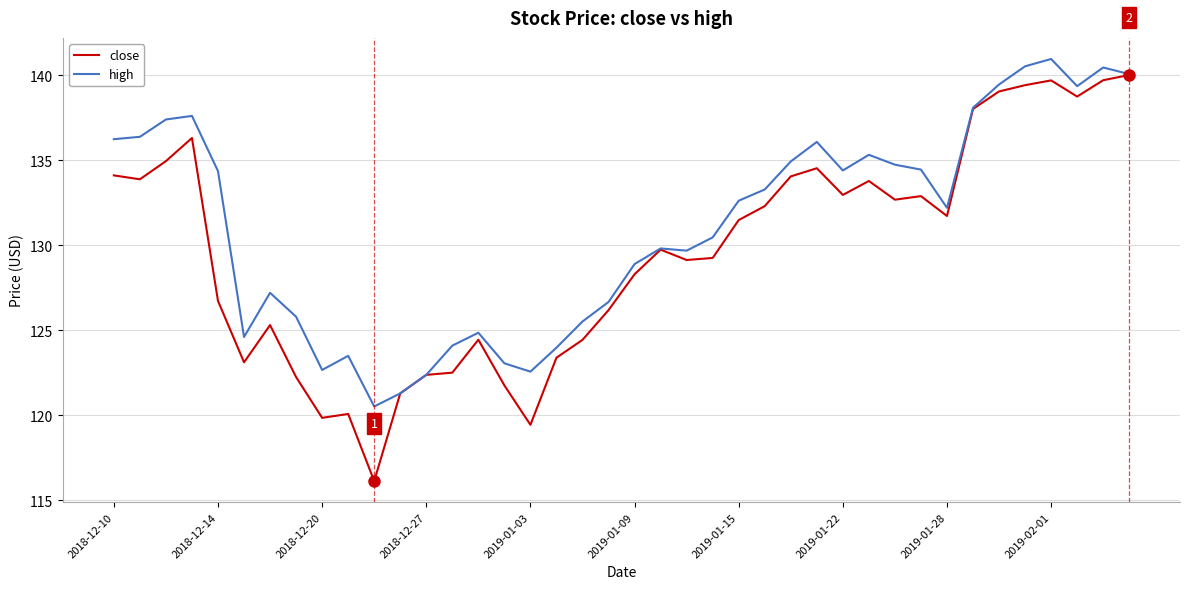

Which series has the widest spread of values?

close